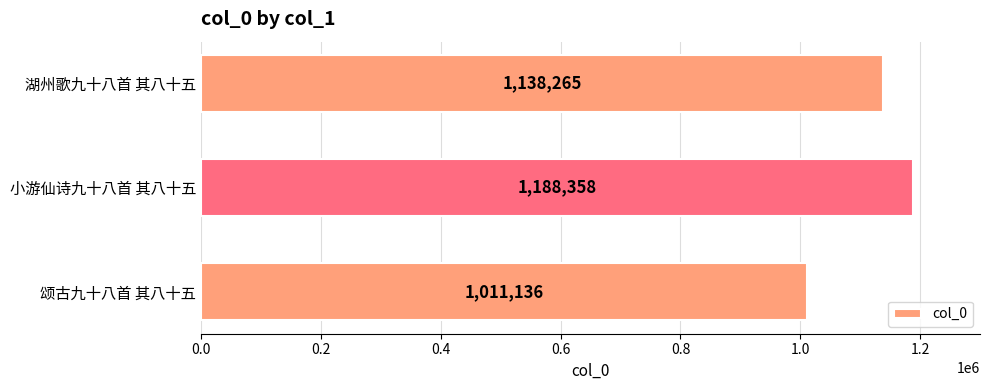

What is the average value?

1112586